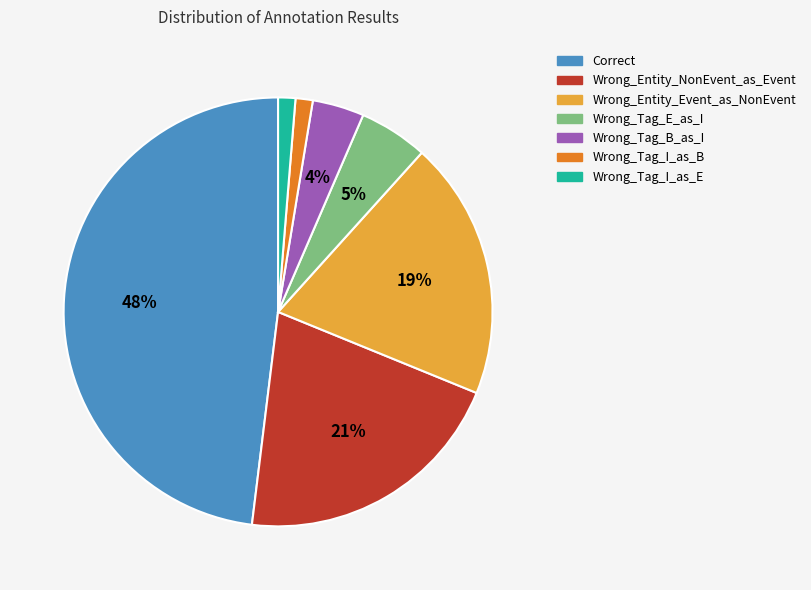

Does Correct account for over 50% of the chart?

No